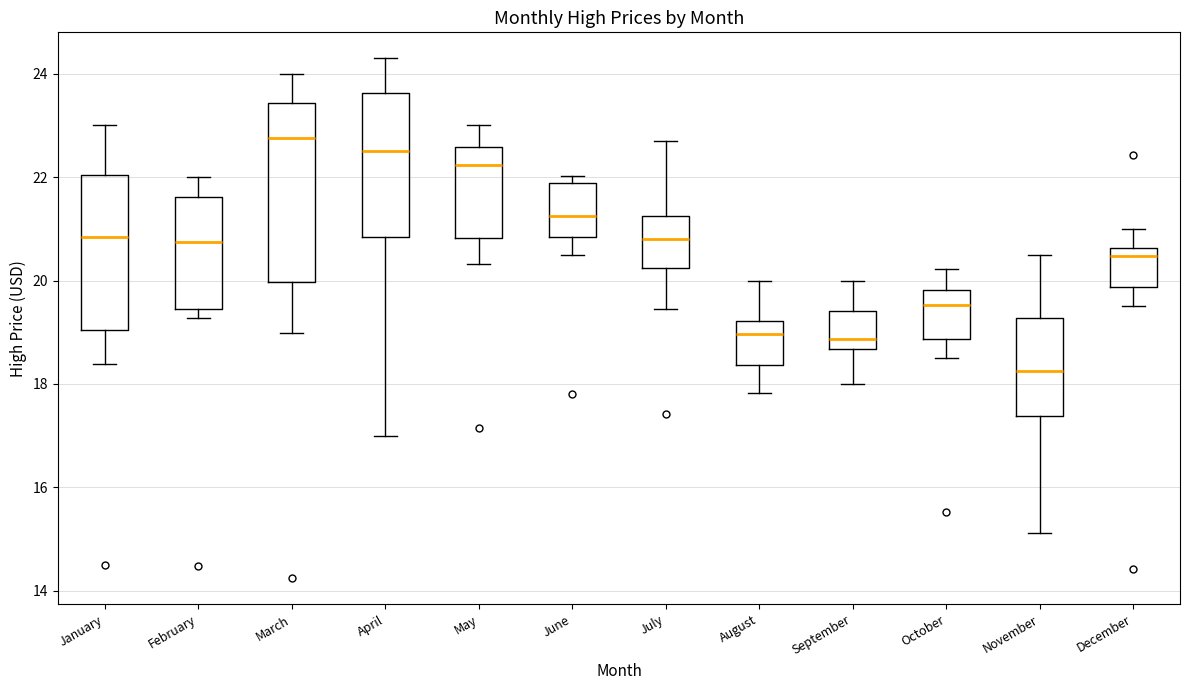

Reading left to right, read every box against the y-axis: the position of its median line, the range the box covers, and the ends of its whiskers. The values are not printed on the chart, so give them approximately, as read against the axis.

January: median 20.8, box 19.0 to 22.0, whiskers 18.4 to 23.0
February: median 20.8, box 19.4 to 21.6, whiskers 19.2 to 22.0
March: median 22.8, box 20.0 to 23.4, whiskers 19.0 to 24.0
April: median 22.6, box 20.8 to 23.6, whiskers 17.0 to 24.2
May: median 22.2, box 20.8 to 22.6, whiskers 20.4 to 23.0
June: median 21.2, box 20.8 to 21.8, whiskers 20.6 to 22.0
July: median 20.8, box 20.2 to 21.2, whiskers 19.4 to 22.8
August: median 19.0, box 18.4 to 19.2, whiskers 17.8 to 20.0
September: median 18.8, box 18.6 to 19.4, whiskers 18.0 to 20.0
October: median 19.6, box 18.8 to 19.8, whiskers 18.6 to 20.2
November: median 18.2, box 17.4 to 19.2, whiskers 15.2 to 20.4
December: median 20.4, box 19.8 to 20.6, whiskers 19.6 to 21.0